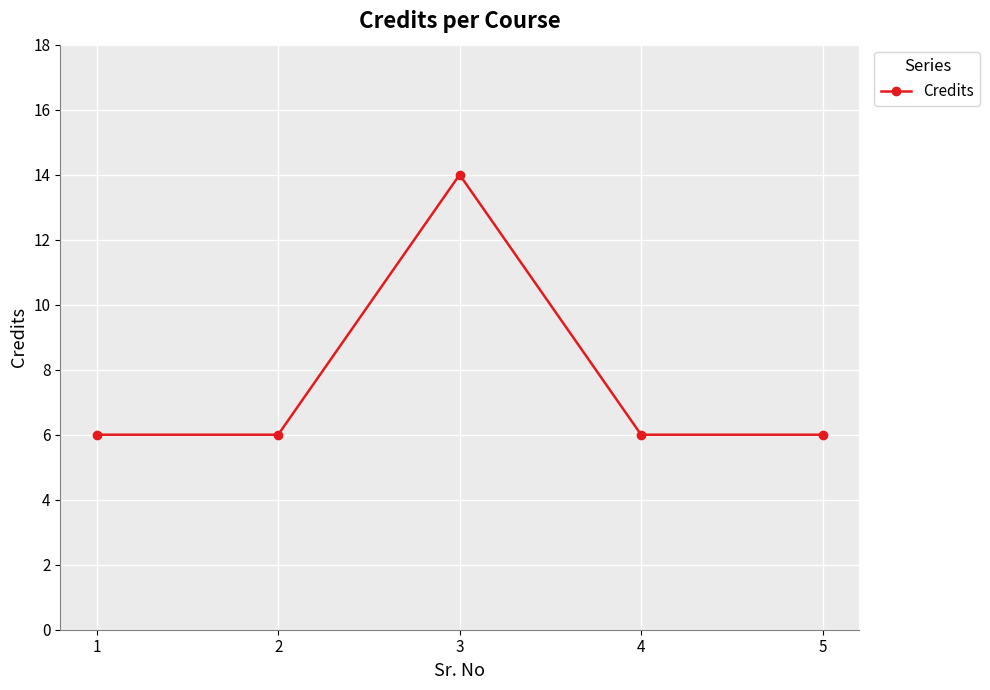

The chart shows a value of 6 at 1. True or false?

True